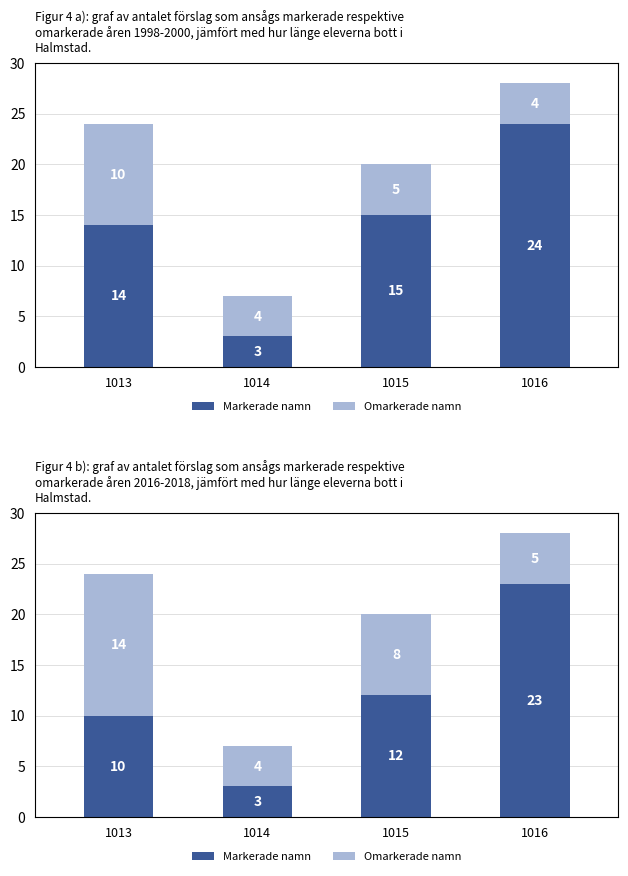

Is the value of Markerade namn at 1015 greater than the value of Omarkerade namn at 1015?

Yes